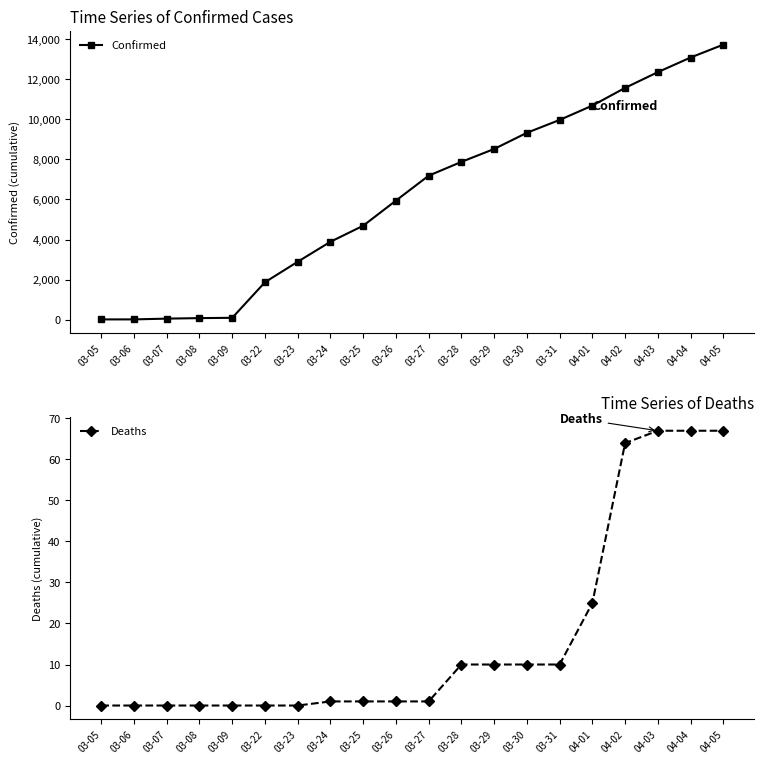

What is the maximum value shown in the chart?

13723